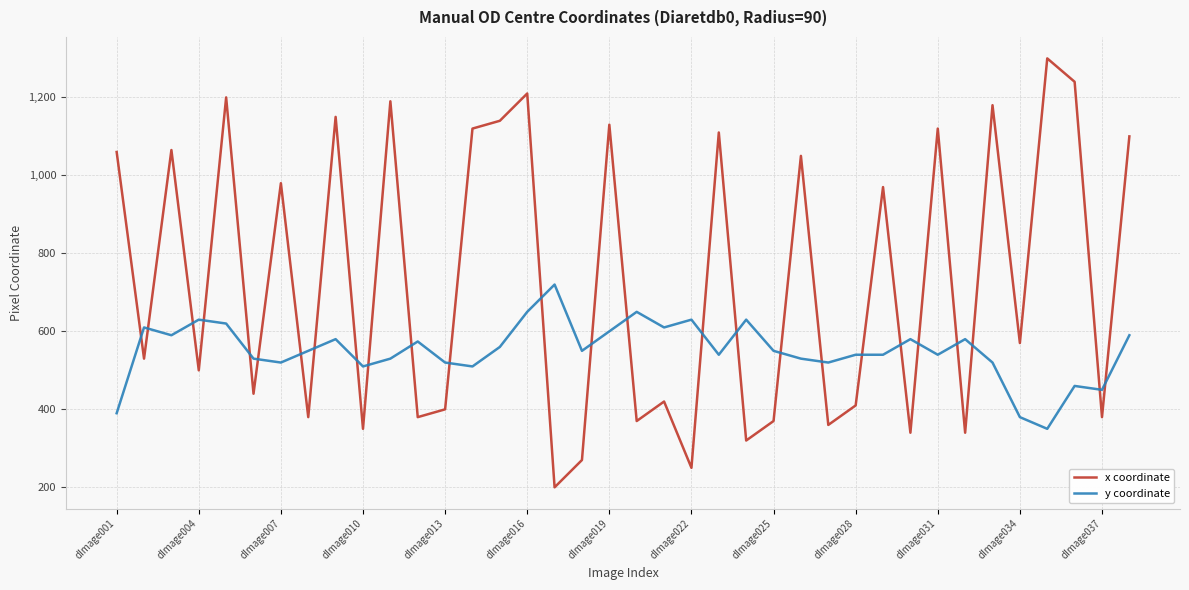

Rank the series by their average value, from lowest to highest.

y coordinate, x coordinate